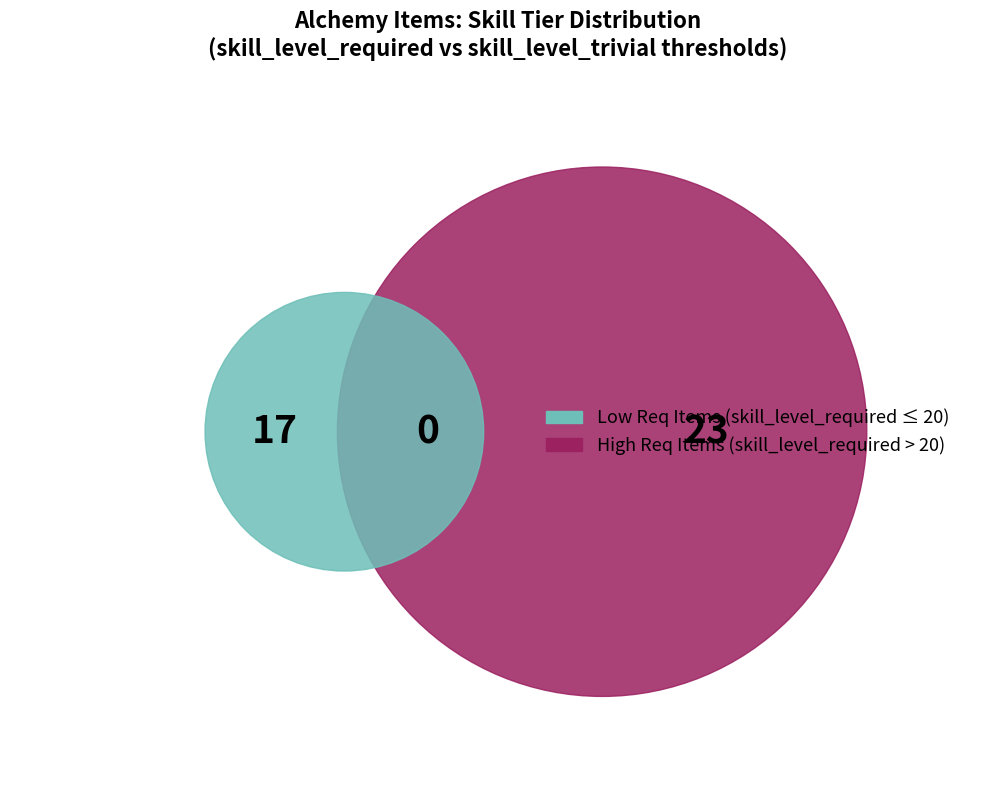

The Battle Mages Sand slice represents 1% of the pie. True or false?

False